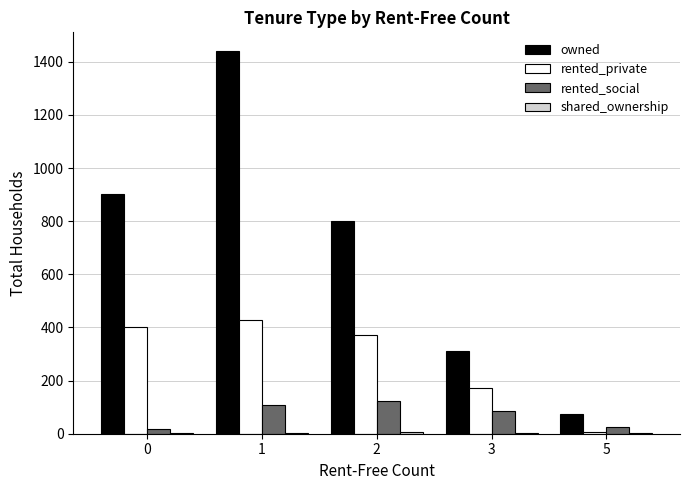

True or false: owned has a value of 253 at 0.

False